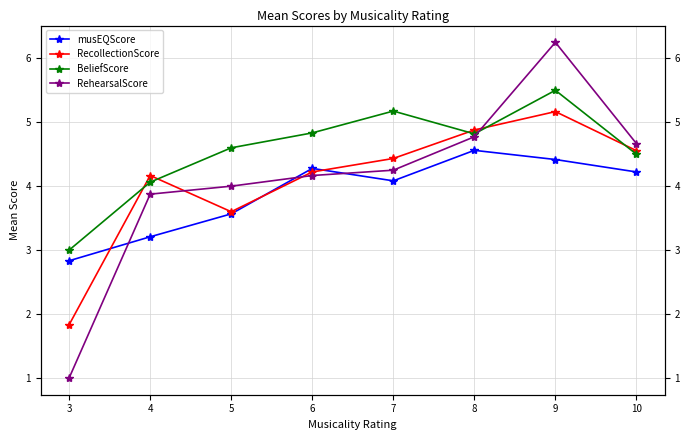

How many data points in RecollectionScore are less than 4?

2